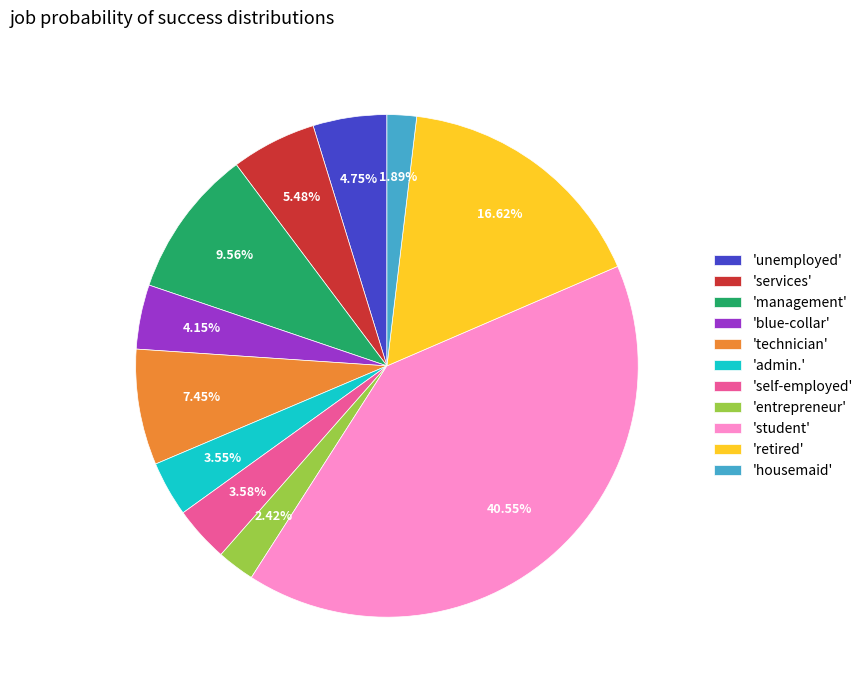

Is there any slice that represents more than half of the pie?

No